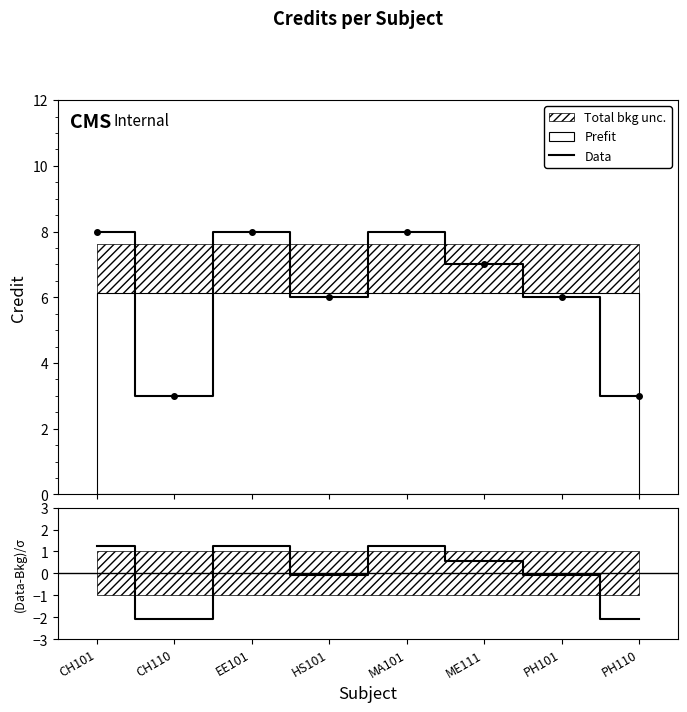

The (Data-Bkg)/σ series shows -3.3 at CH110. True or false?

False